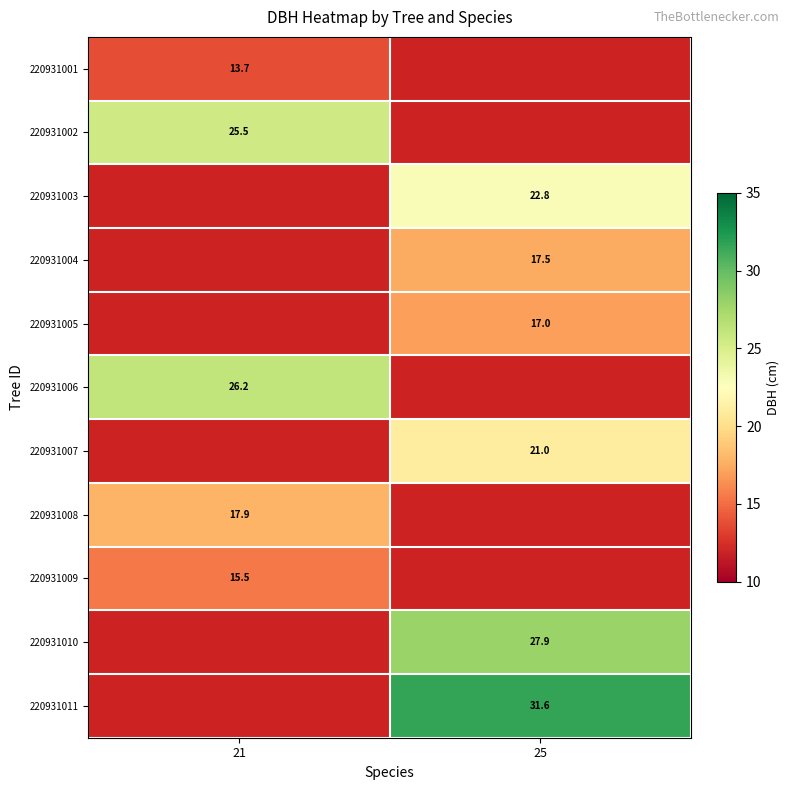

Which has a higher value, 21 or 25?

25